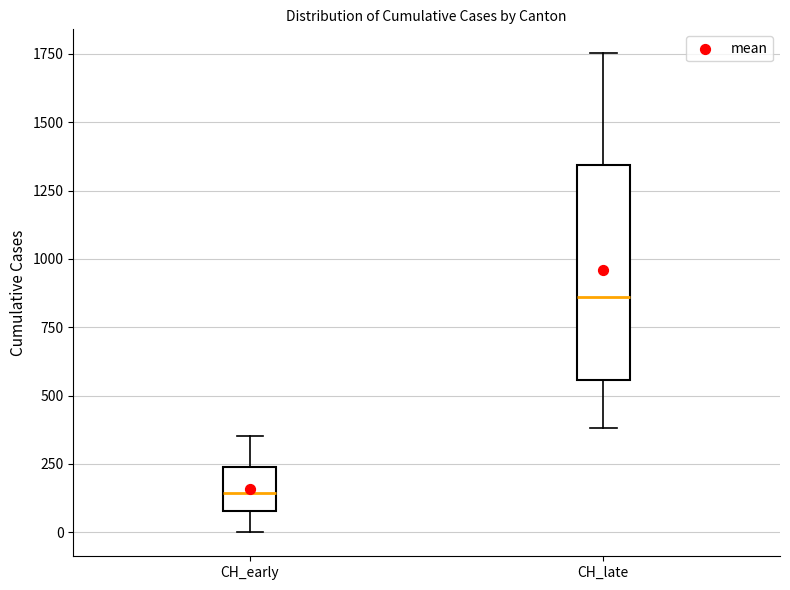

Reading left to right, read every box against the y-axis: the position of its median line, the range the box covers, and the ends of its whiskers. The values are not printed on the chart, so give them approximately, as read against the axis.

CH_early: median 150, box 100 to 250, whiskers 0 to 350
CH_late: median 850, box 550 to 1350, whiskers 400 to 1750